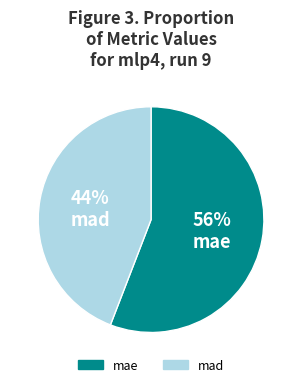

Is there any slice that represents more than half of the pie?

Yes